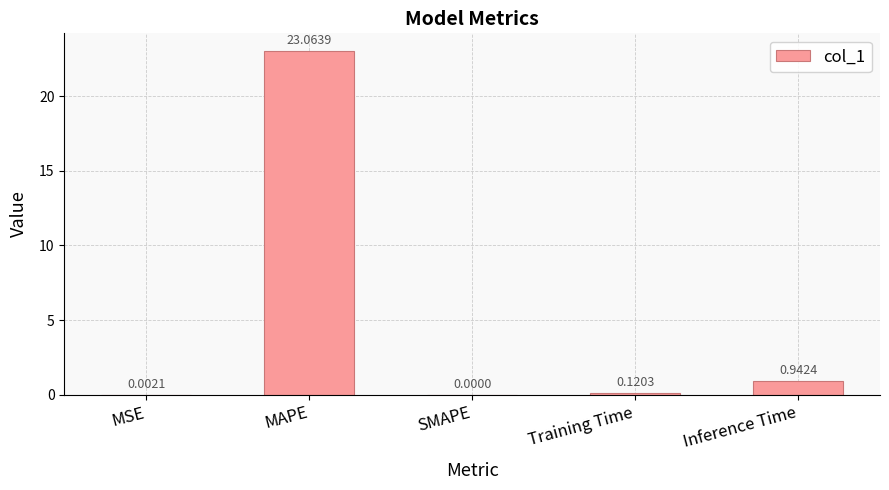

Which category has the highest value across all series?

MAPE